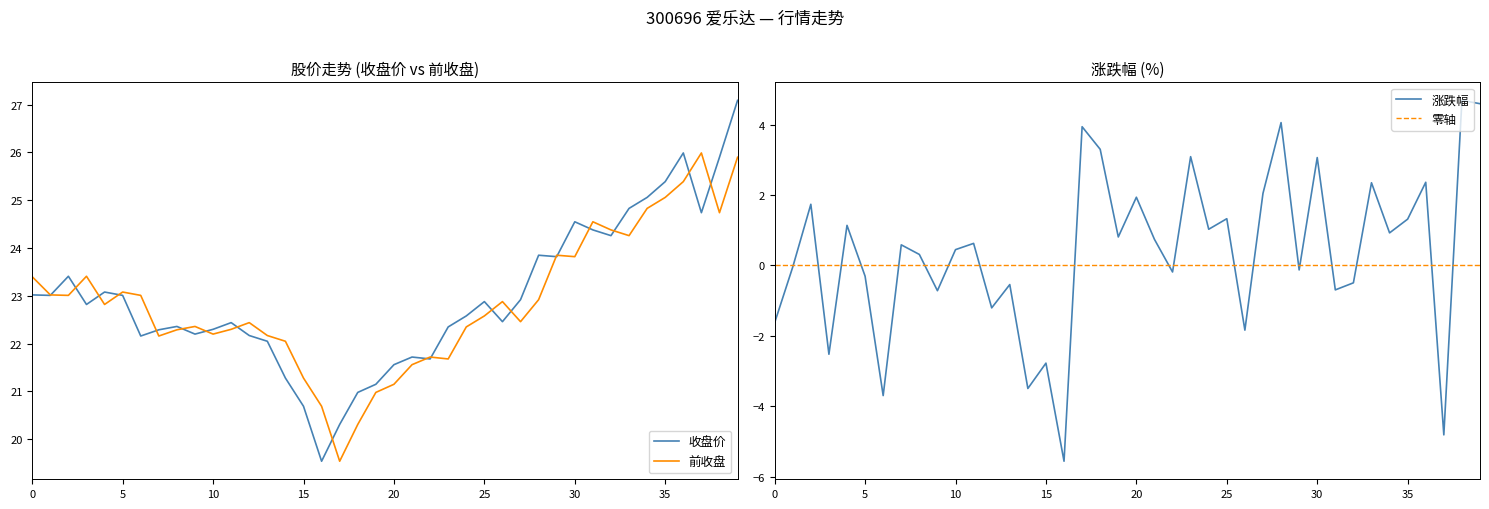

True or false: 前收盘 has more than 2 interior local peaks.

True